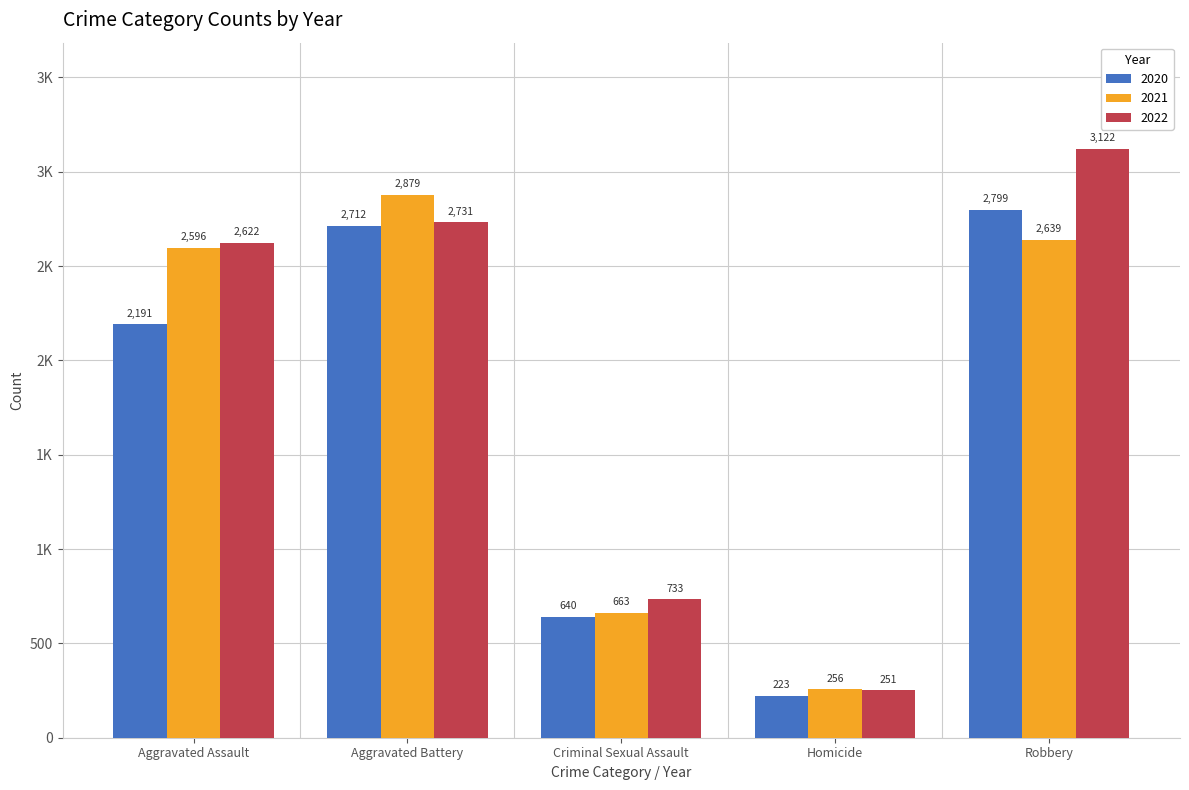

Reading right to left, list all the values displayed in this chart.

2020: 2799	223	640	2712	2191
2021: 2639	256	663	2879	2596
2022: 3122	251	733	2731	2622